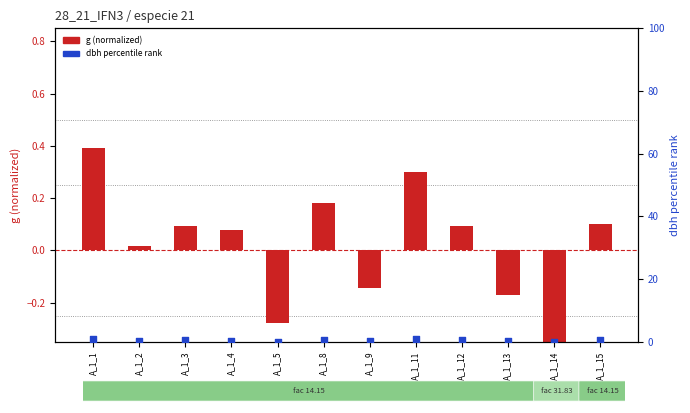

What are all the series names shown in the legend?

g (normalized), dbh percentile